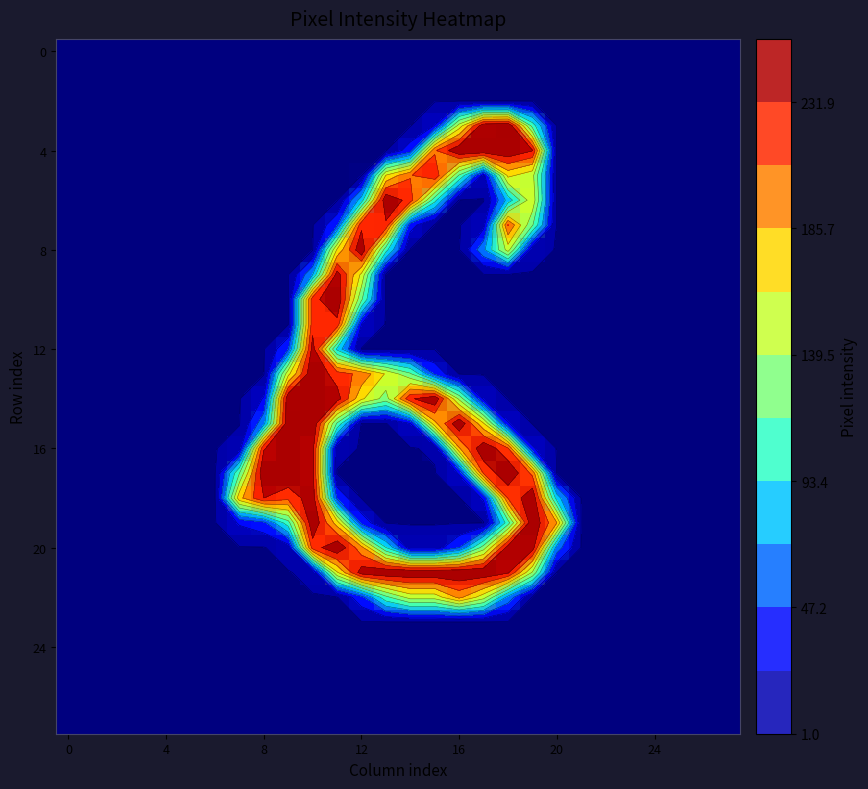

At which category does the chart reach its peak across all series?

18